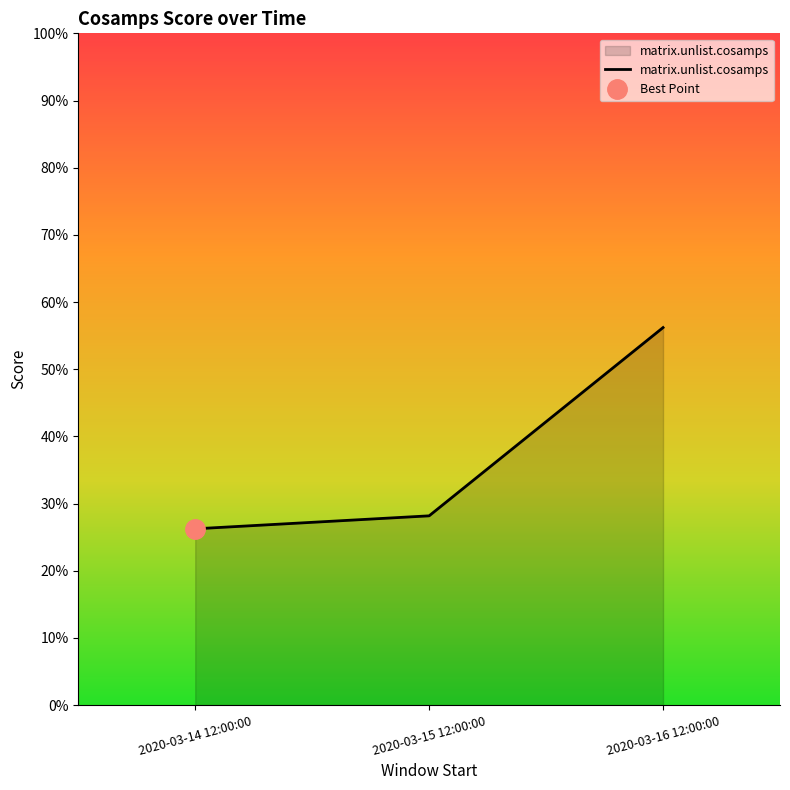

Is it true that the value at 2020-03-14 12:00:00 is 26.2?

True